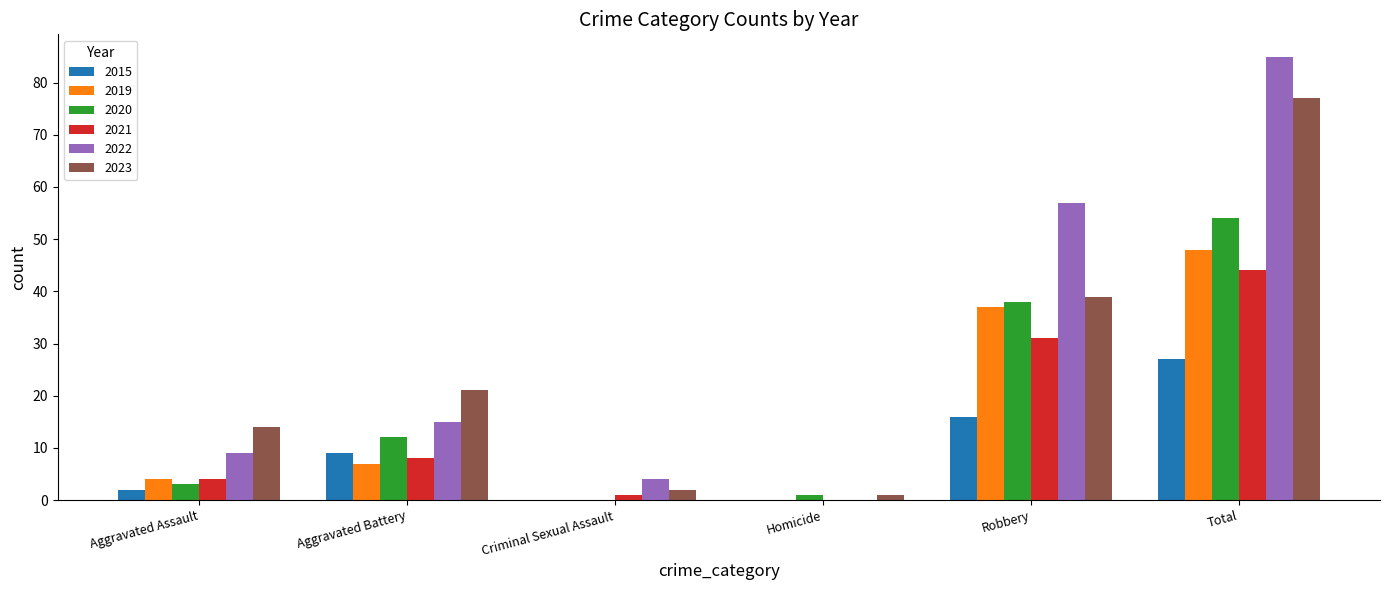

What is the sum of the 2022 values at Total and Aggravated Battery?

100